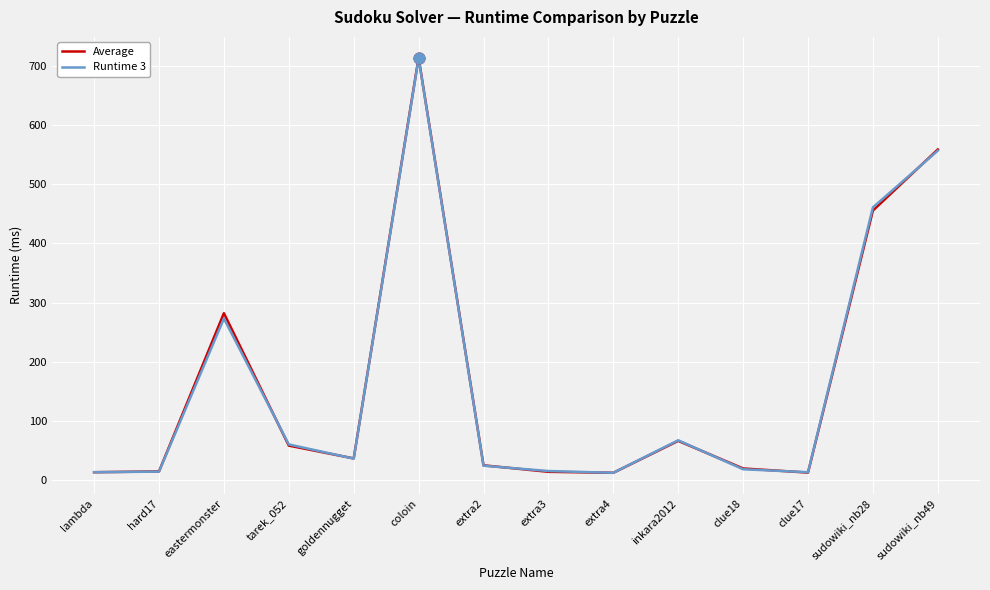

At how many categories does at least one series exceed 399?

3